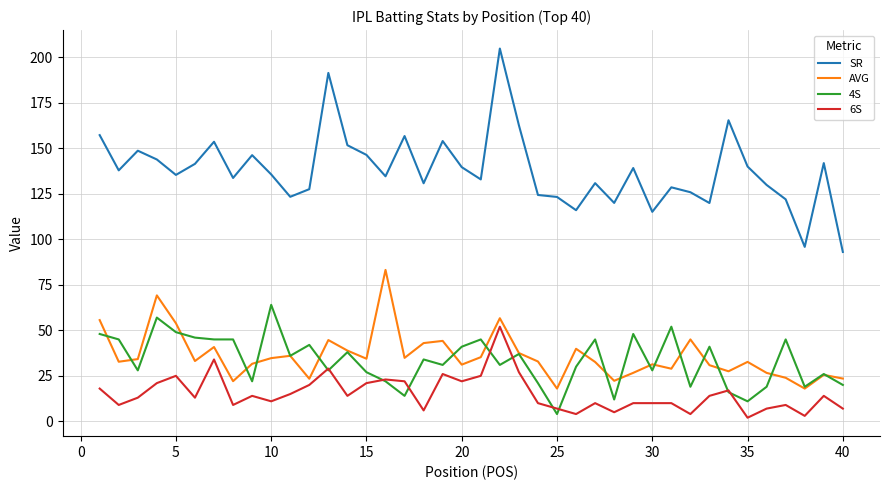

What is the highest value of the SR series?

204.8